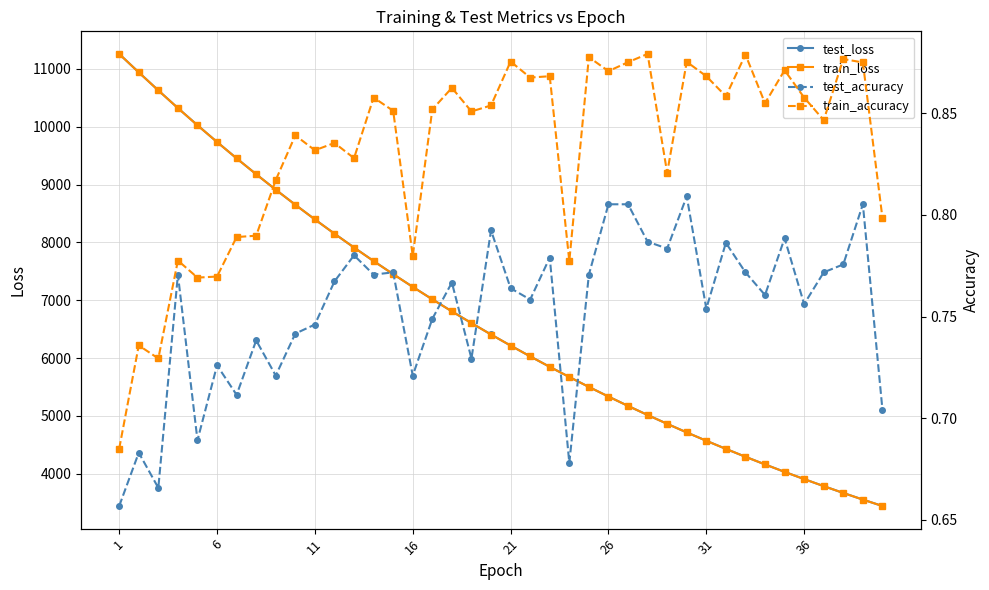

In train_accuracy, how many points are higher than both neighbors (excluding endpoints)?

14